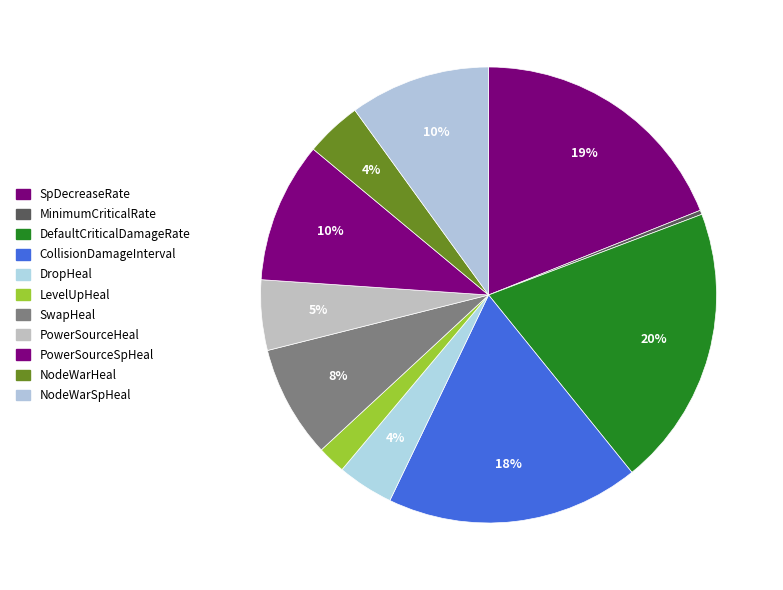

Count the number of slices in the pie.

11